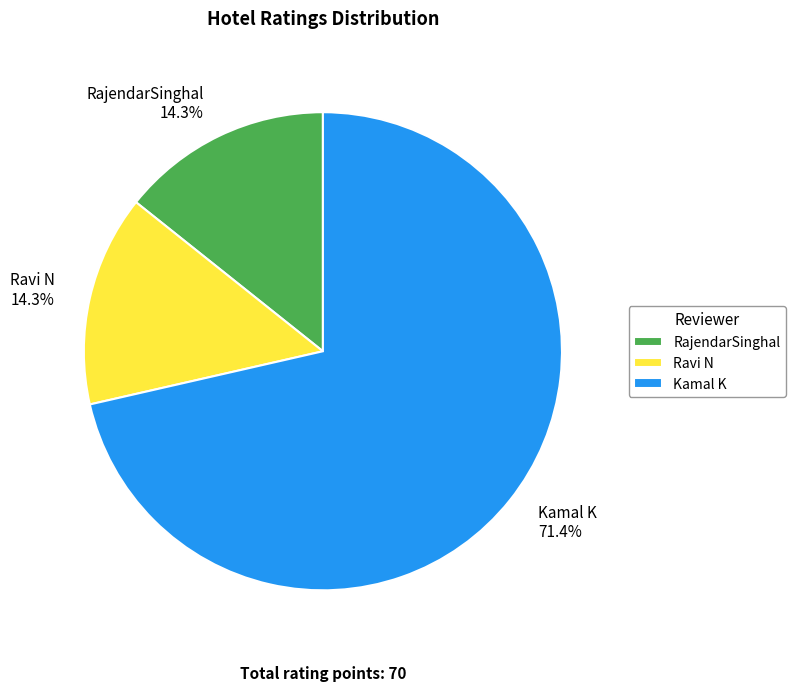

What is the largest slice in the pie chart?

Kamal K